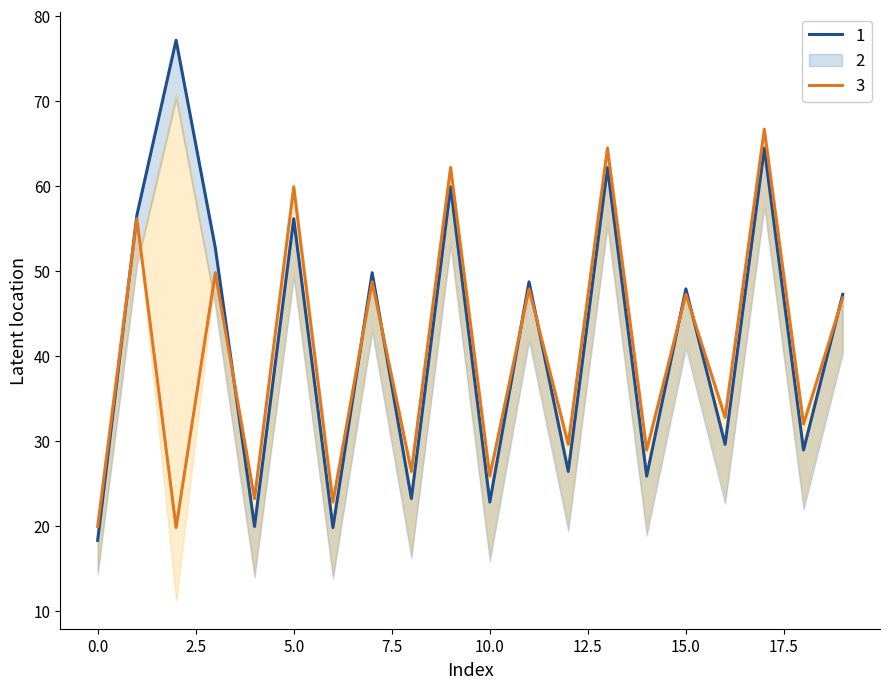

Between 9 and 1, which is larger?

9